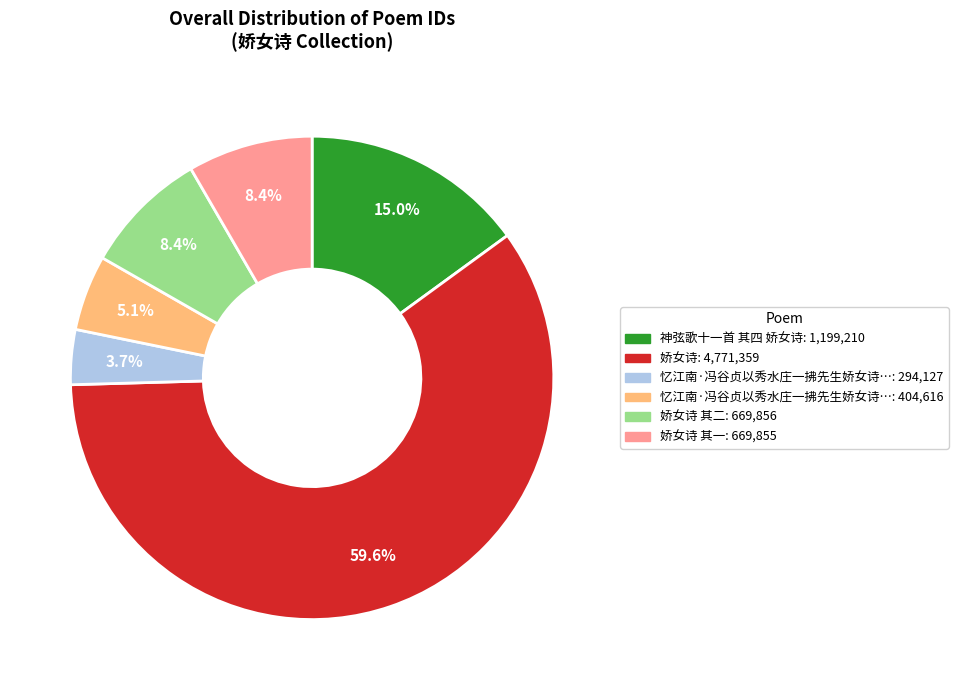

Does any single category account for the majority?

Yes